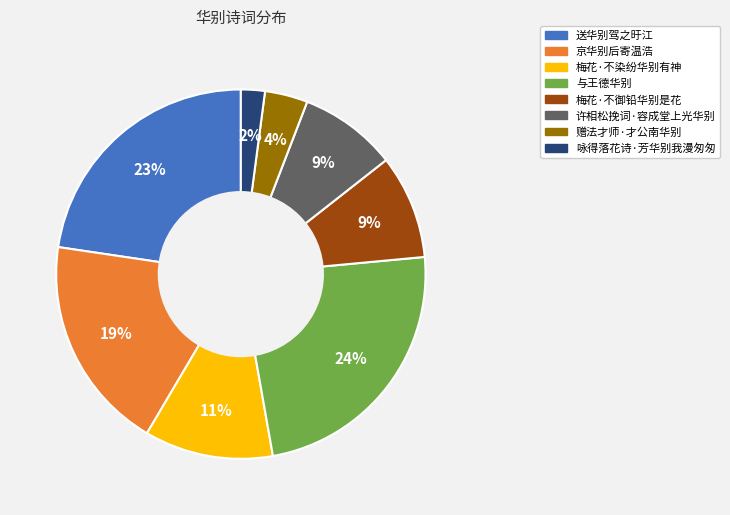

Count the number of slices in the pie.

8